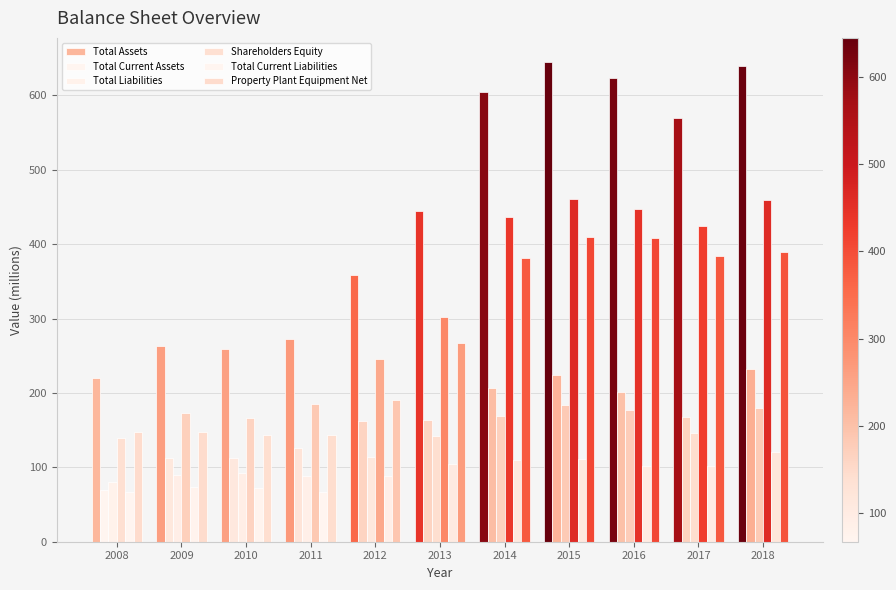

Which series has the largest total across all categories?

Total Assets